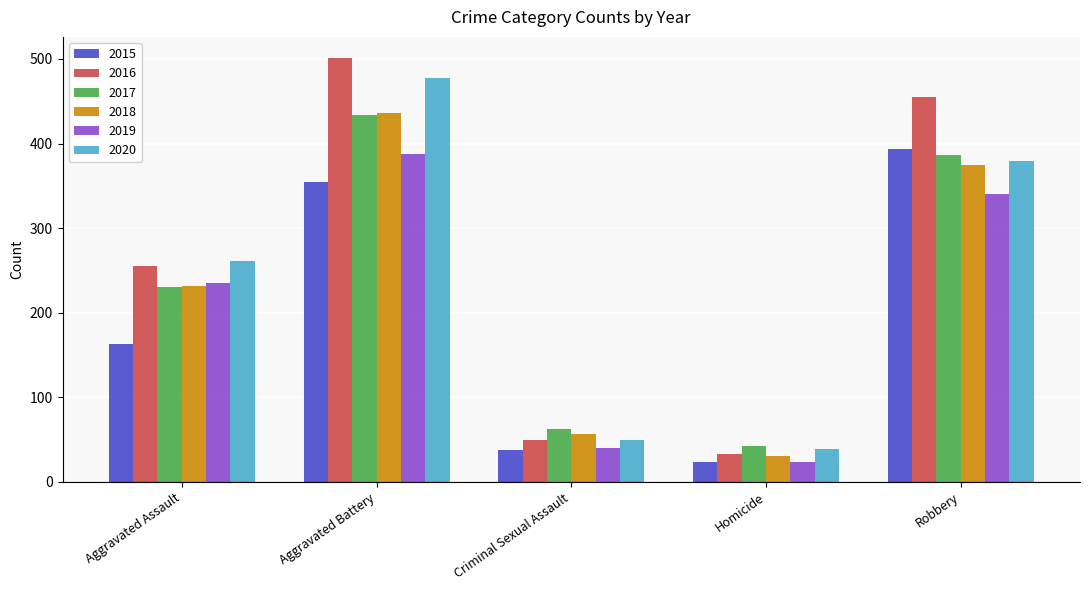

How many values in the 2020 series are below 261?

2